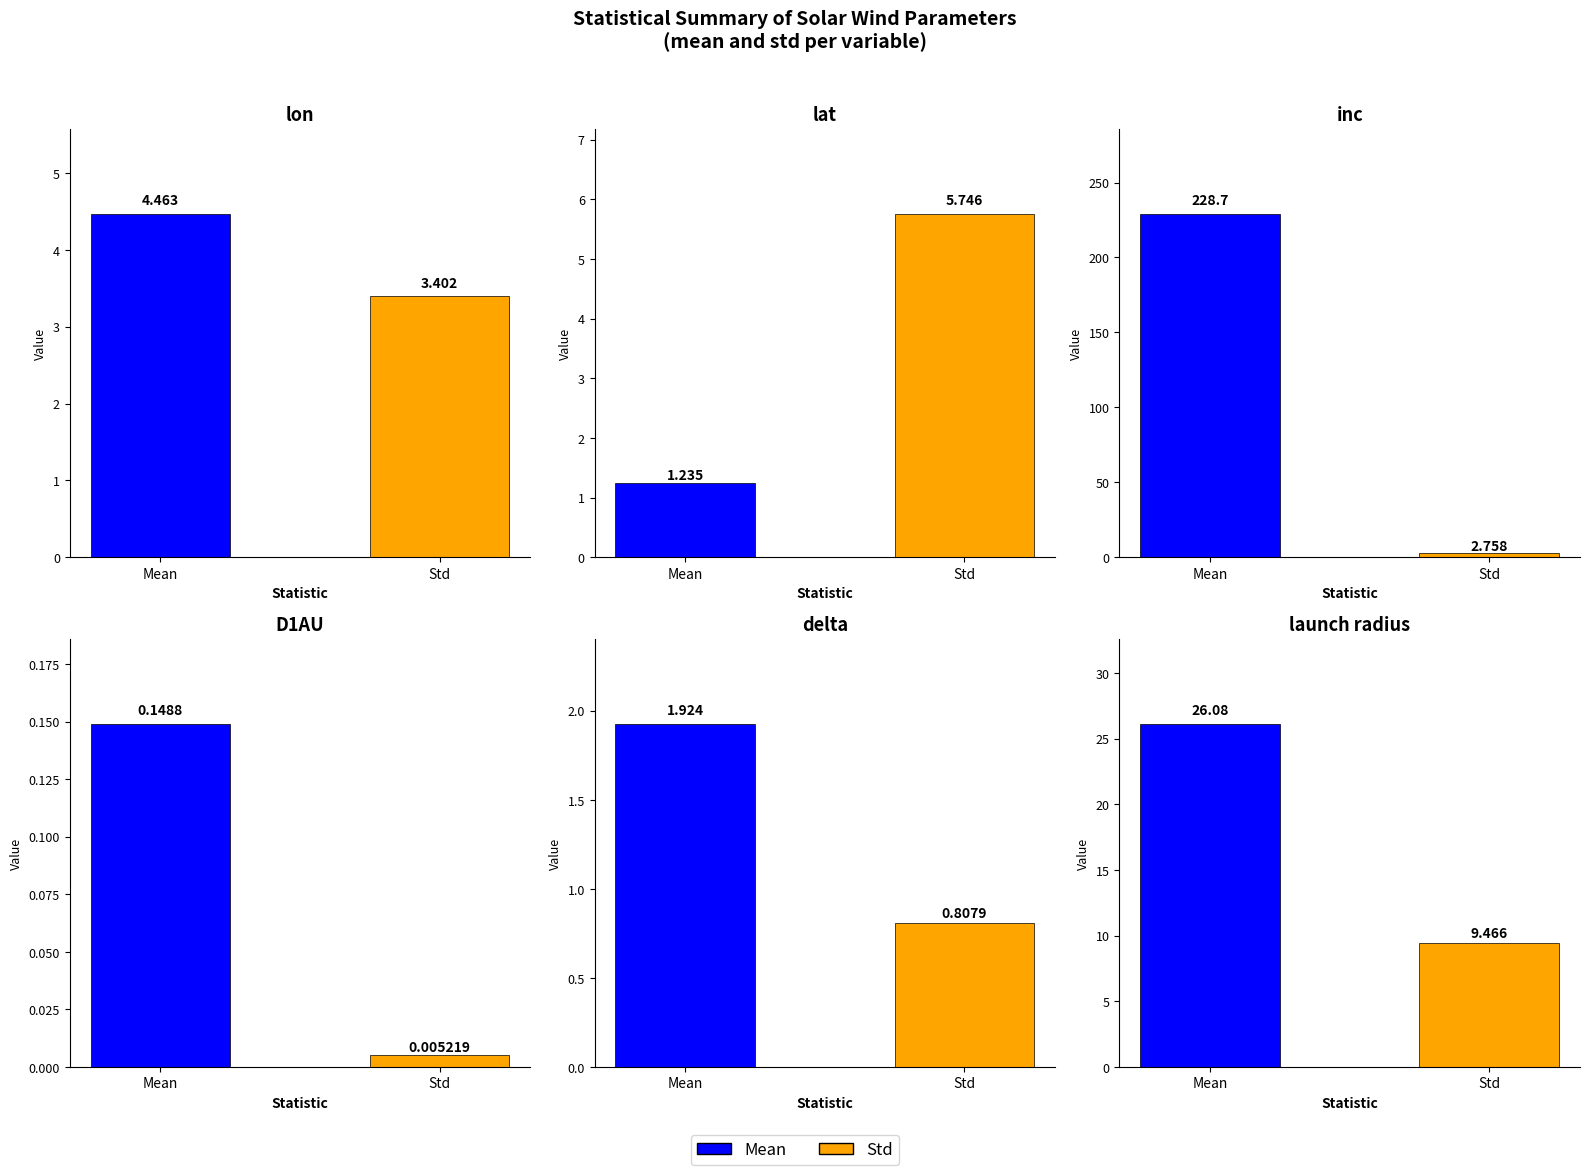

At which label does mean first exceed 4?

lon